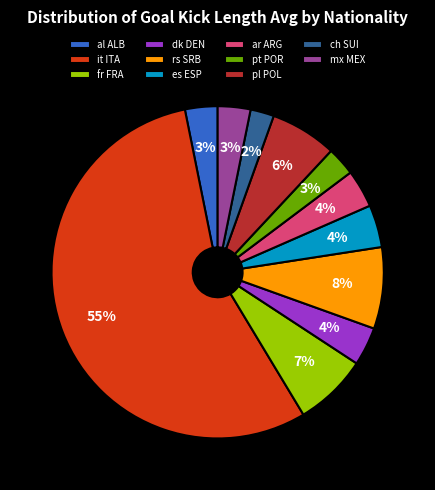

Combined, do dk DEN and it ITA account for over 50%?

Yes